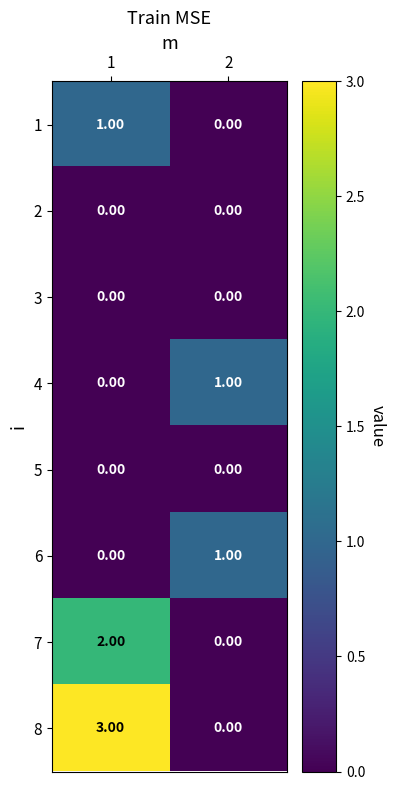

Rank the categories by 4 value from lowest to highest.

1, 2